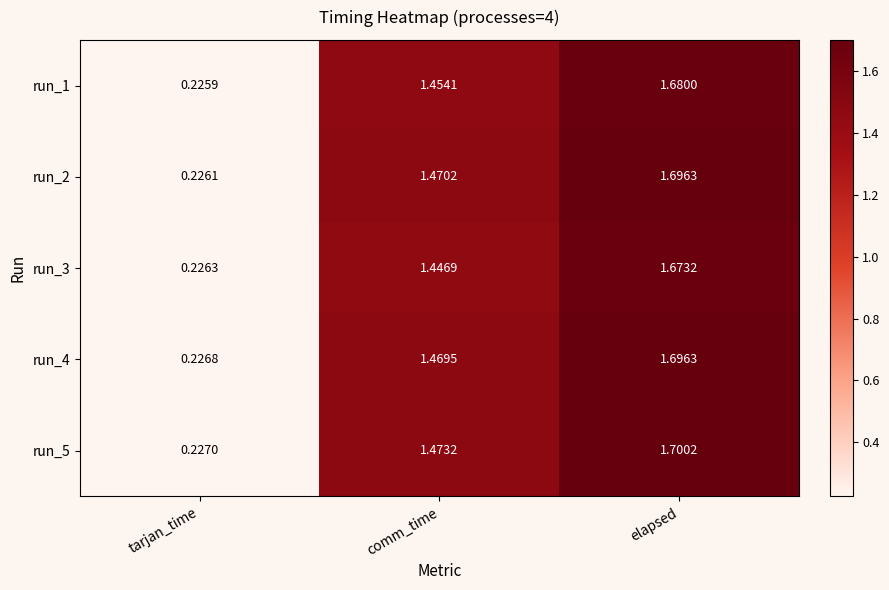

At how many categories does at least one series exceed 1?

2